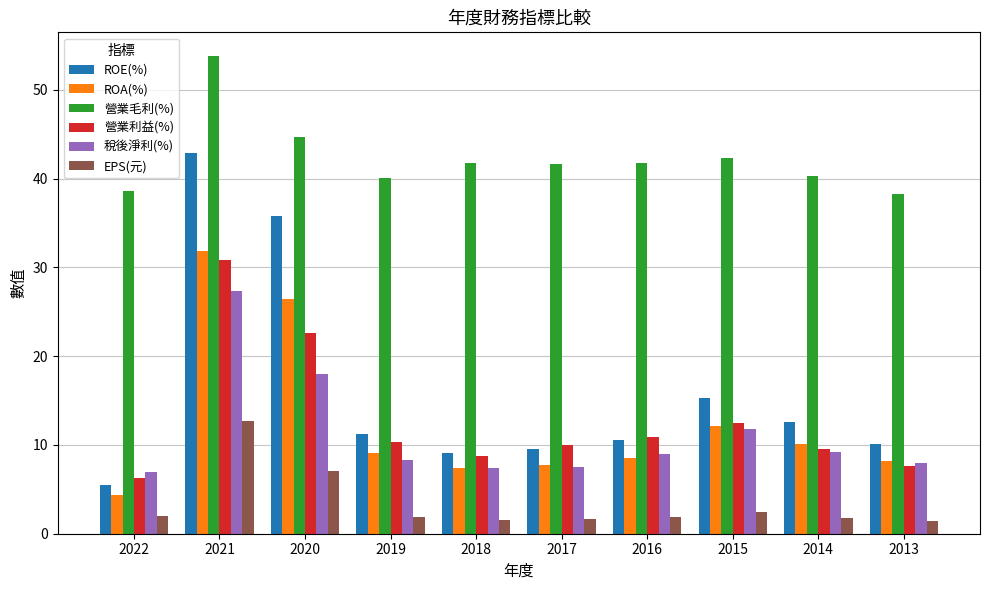

How many series are shown in this chart?

6